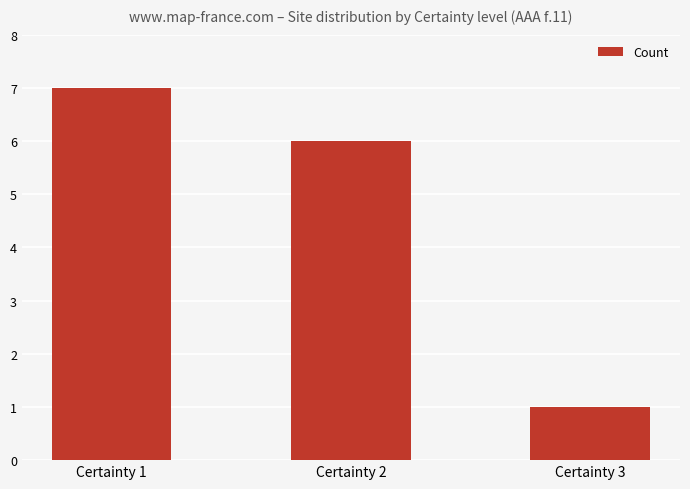

How many categories are shown in the chart?

3